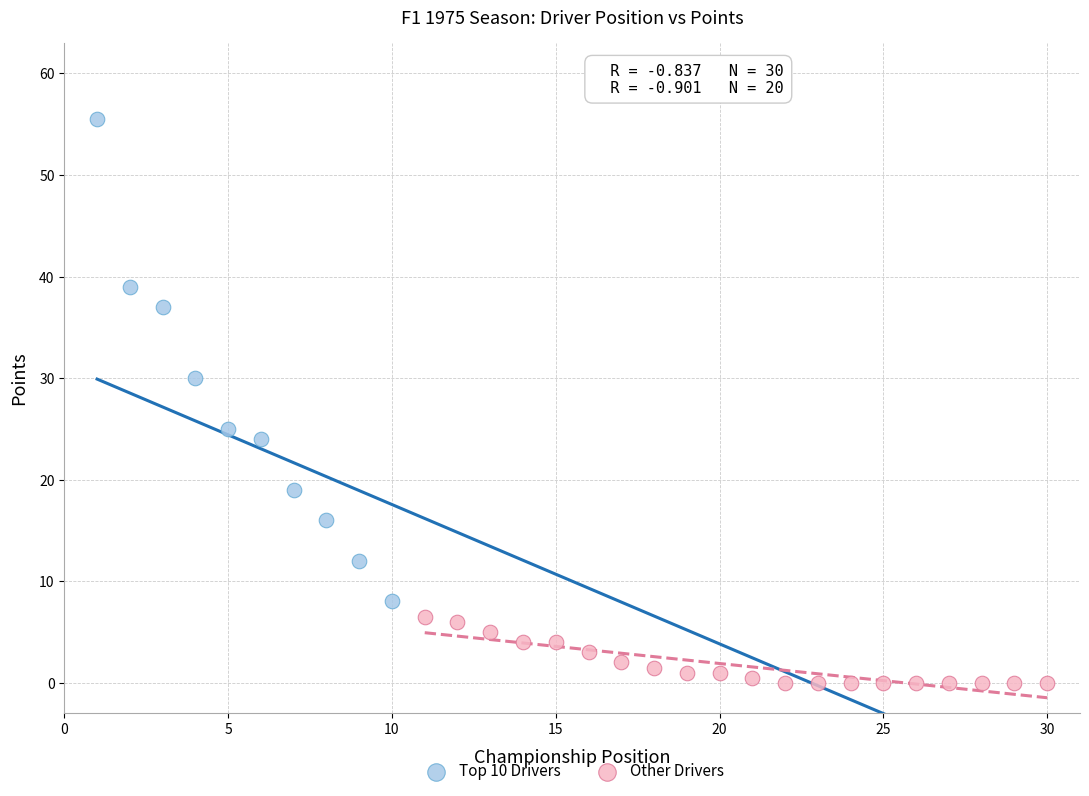

What are all the series names shown in the legend?

Top 10 Drivers, Other Drivers